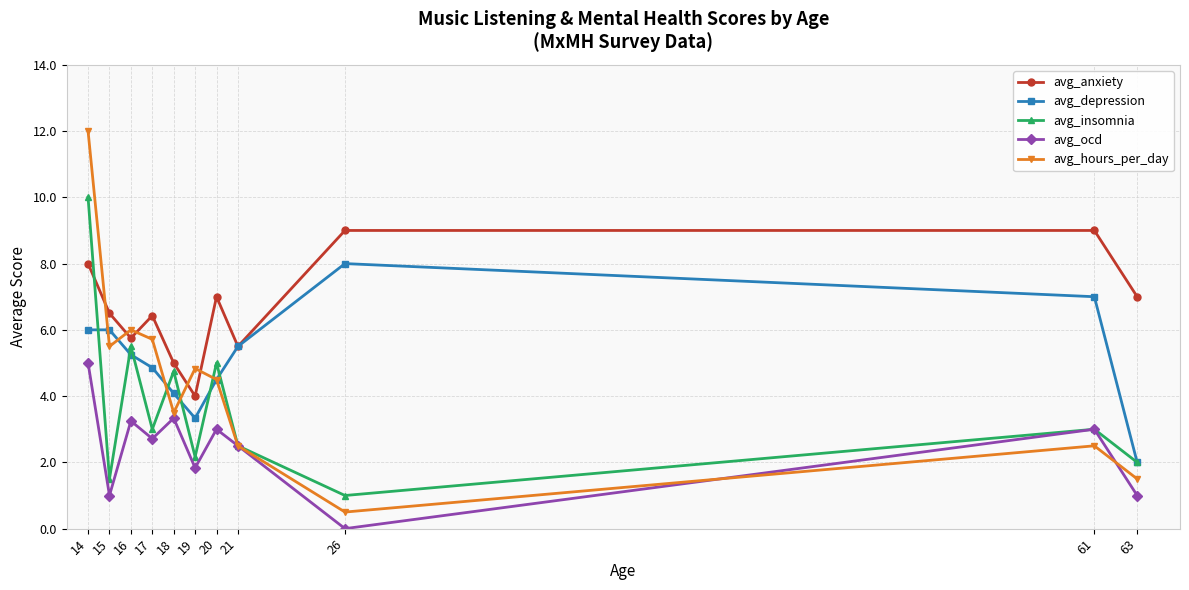

The avg_insomnia series shows 5.2 at 14. True or false?

False